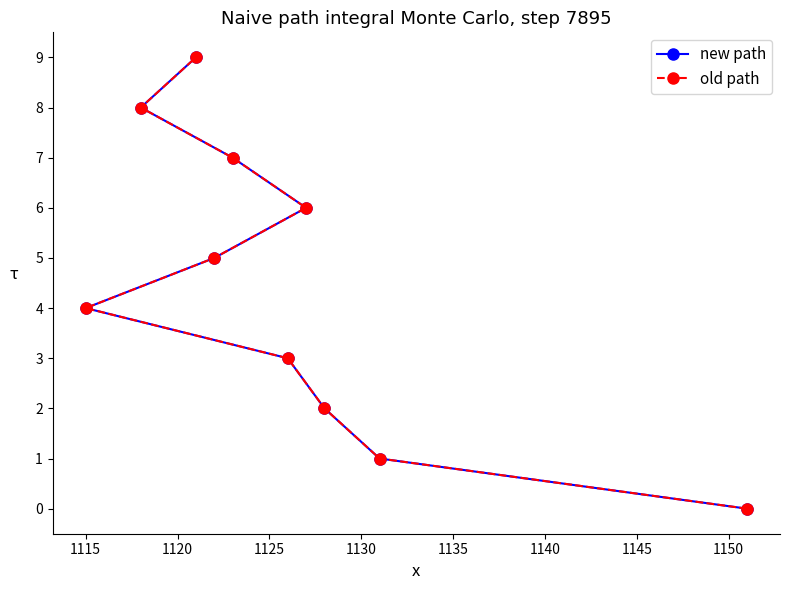

Which has a higher value, 1120 or 1145?

1145